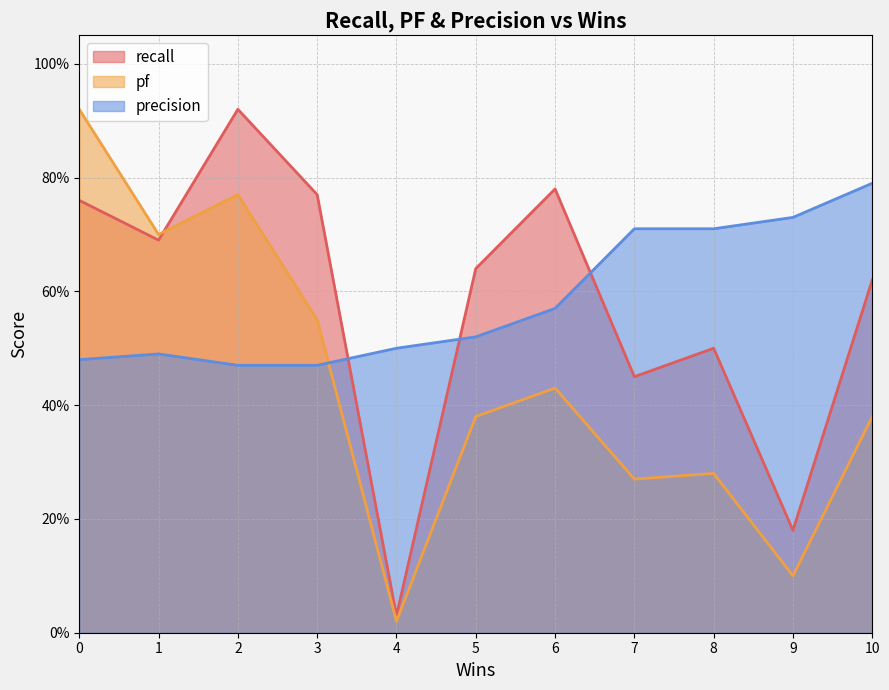

True or false: recall and pf cross at least once.

True